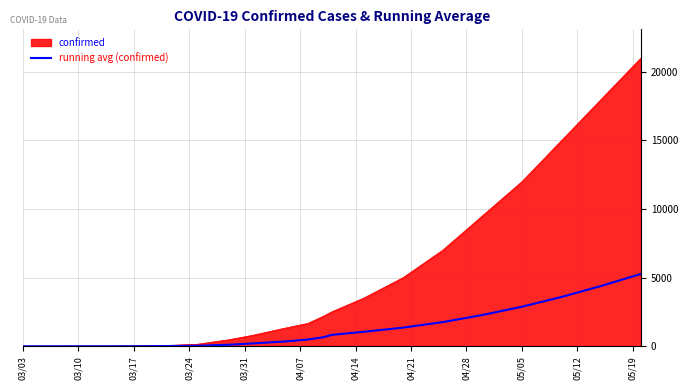

Which series has the widest spread of values?

confirmed